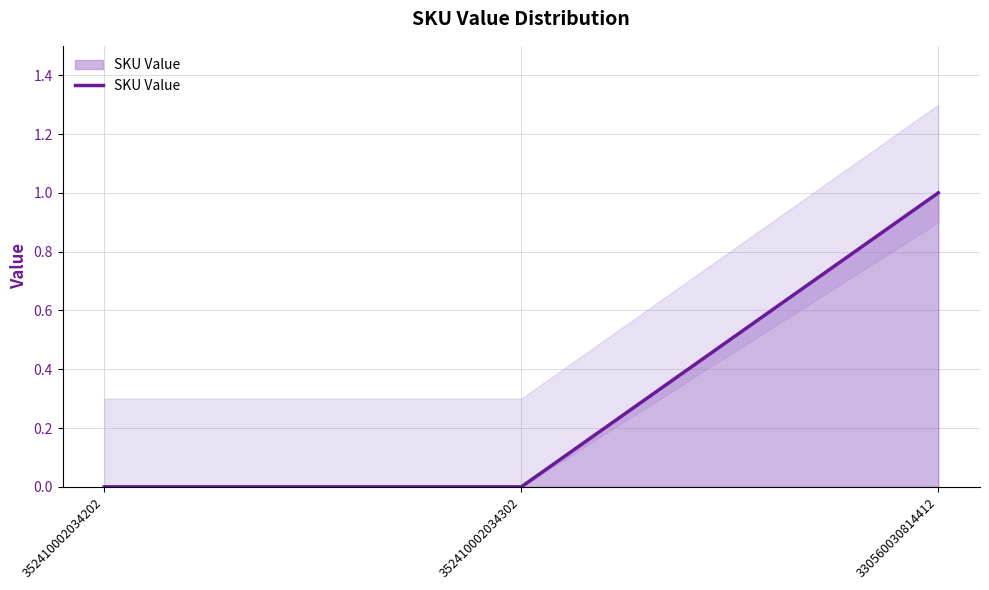

Reading left to right, transcribe all the data shown in this chart.

352410002034202=0	352410002034302=0	330560030814412=1